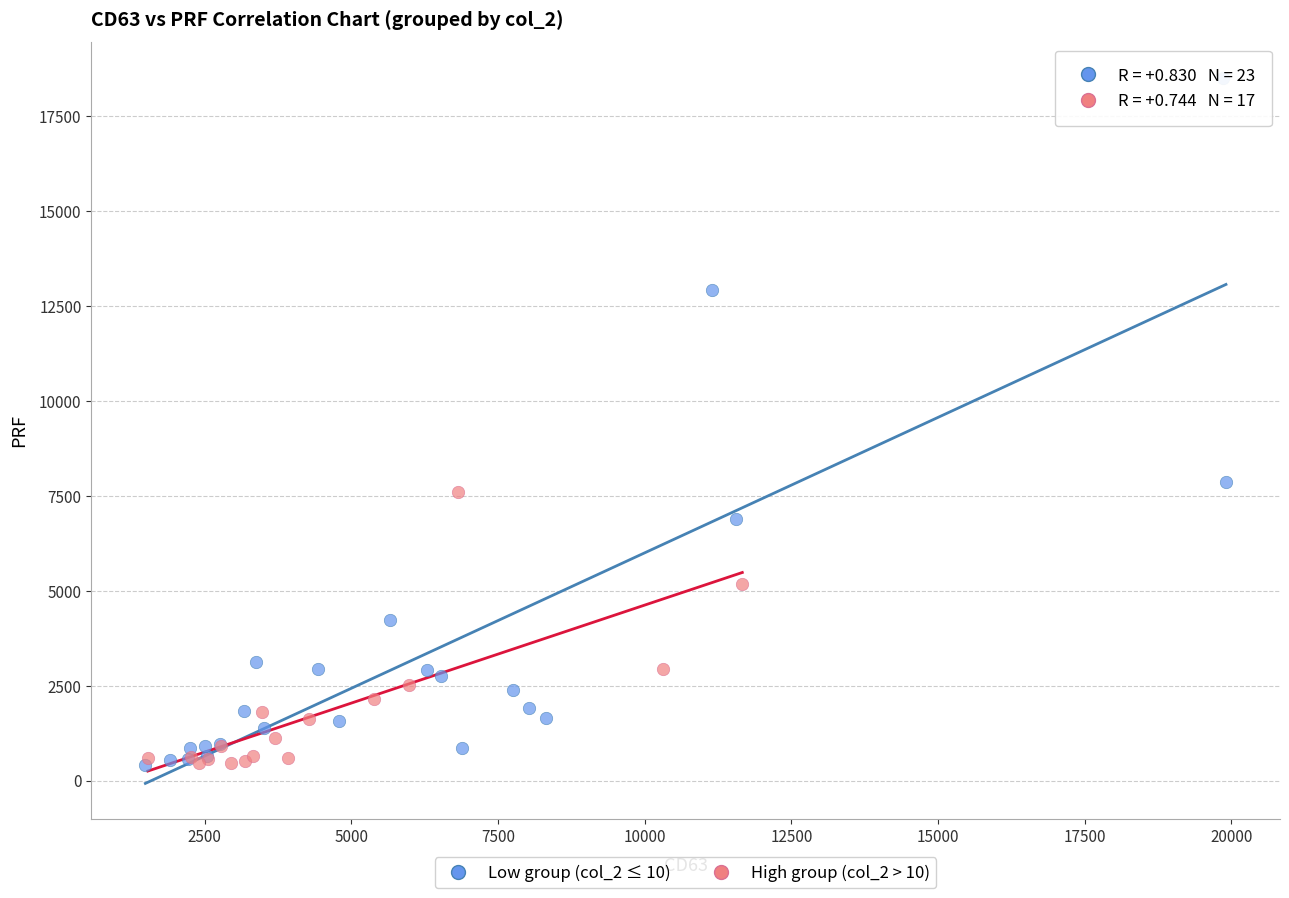

Which series reaches the maximum Y coordinate?

Low group (col_2 ≤ 10)